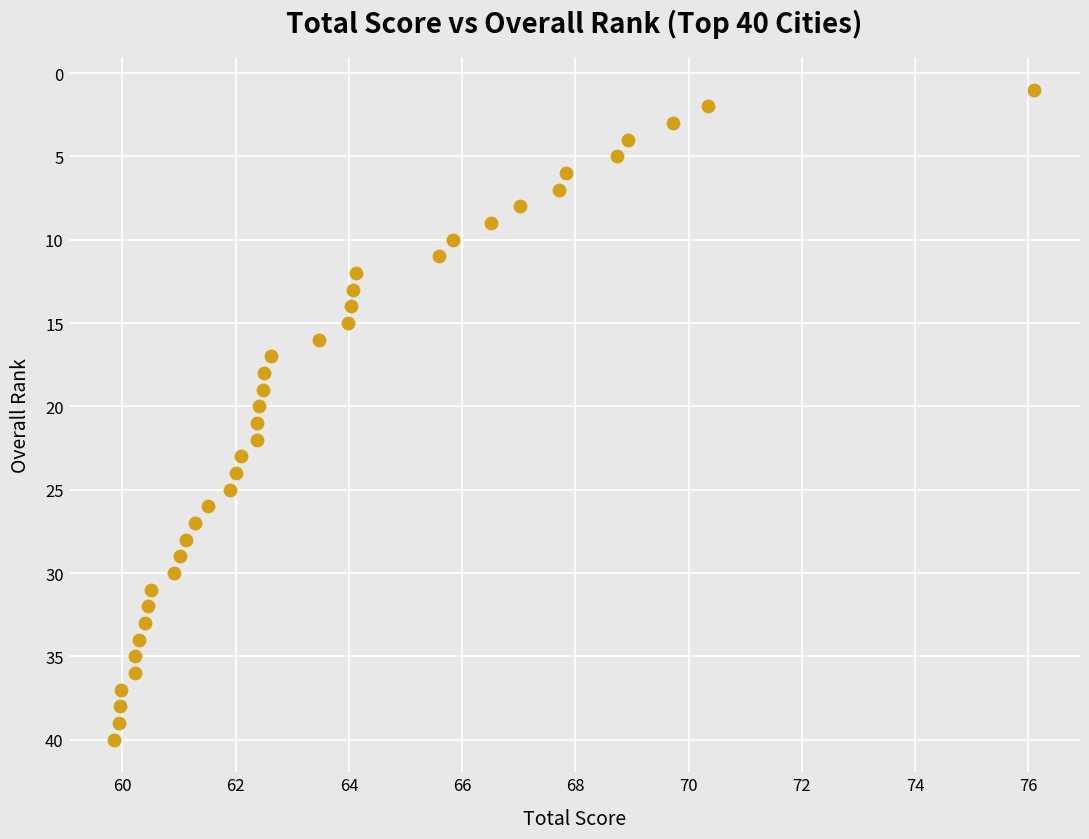

What is the range of Y values (max minus min)?

39